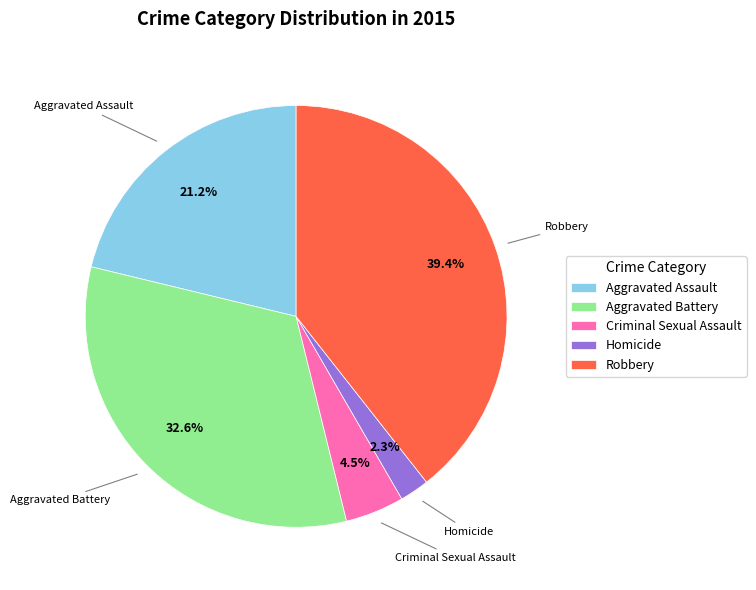

Which has a higher value, Aggravated Assault or Criminal Sexual Assault?

Aggravated Assault